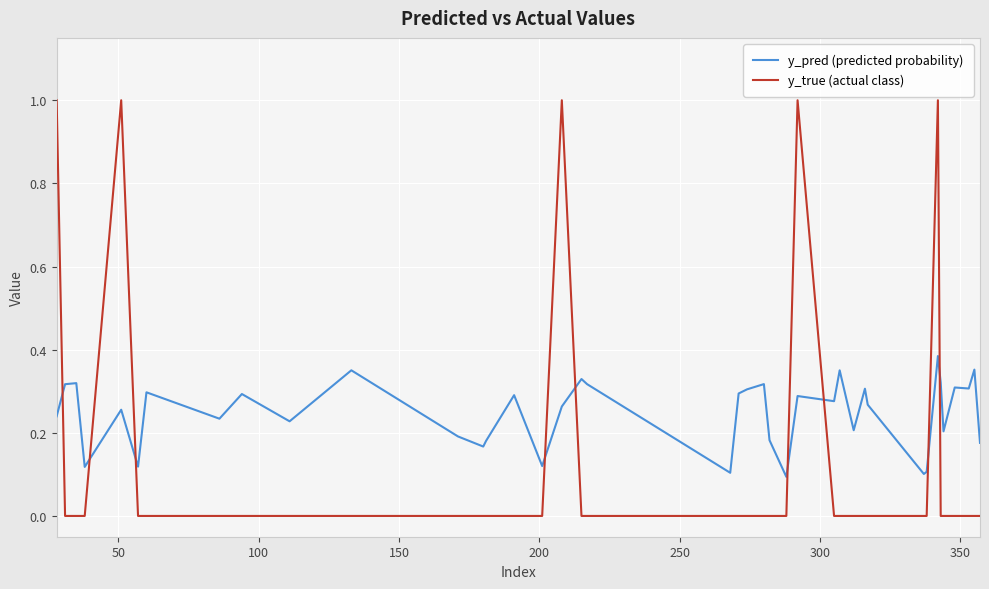

What is the difference between the maximum and minimum values in the y_true (actual class) series?

1.0